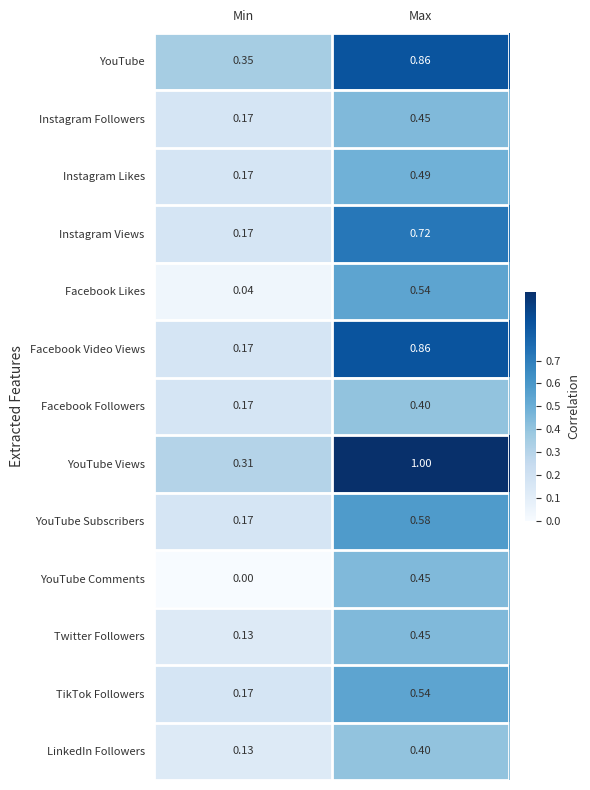

Which label corresponds to the largest value in the chart?

Max